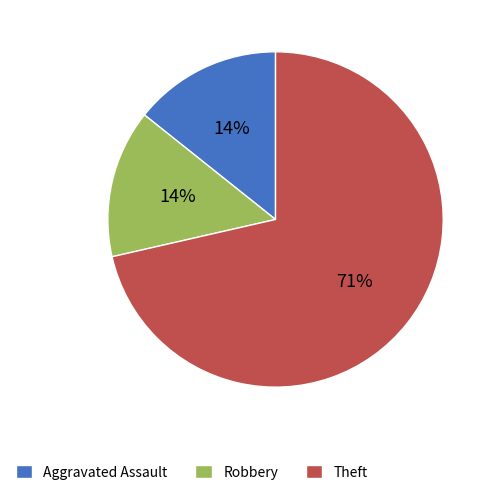

True or false: Aggravated Assault accounts for 8% of the total.

False